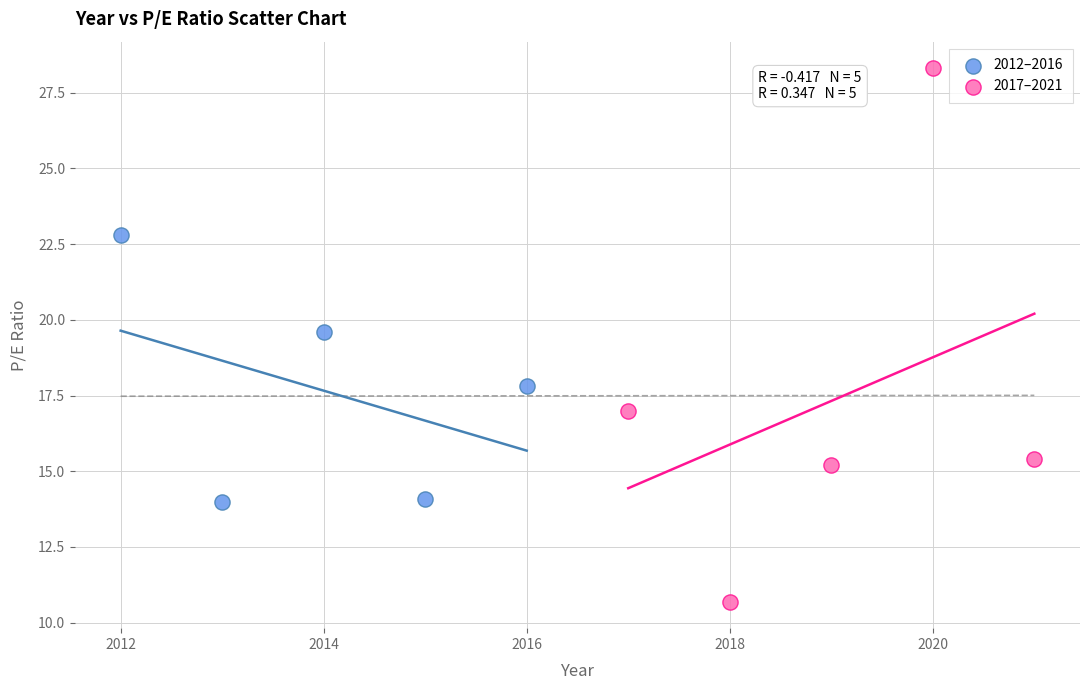

Which series reaches the minimum Y coordinate?

2017–2021